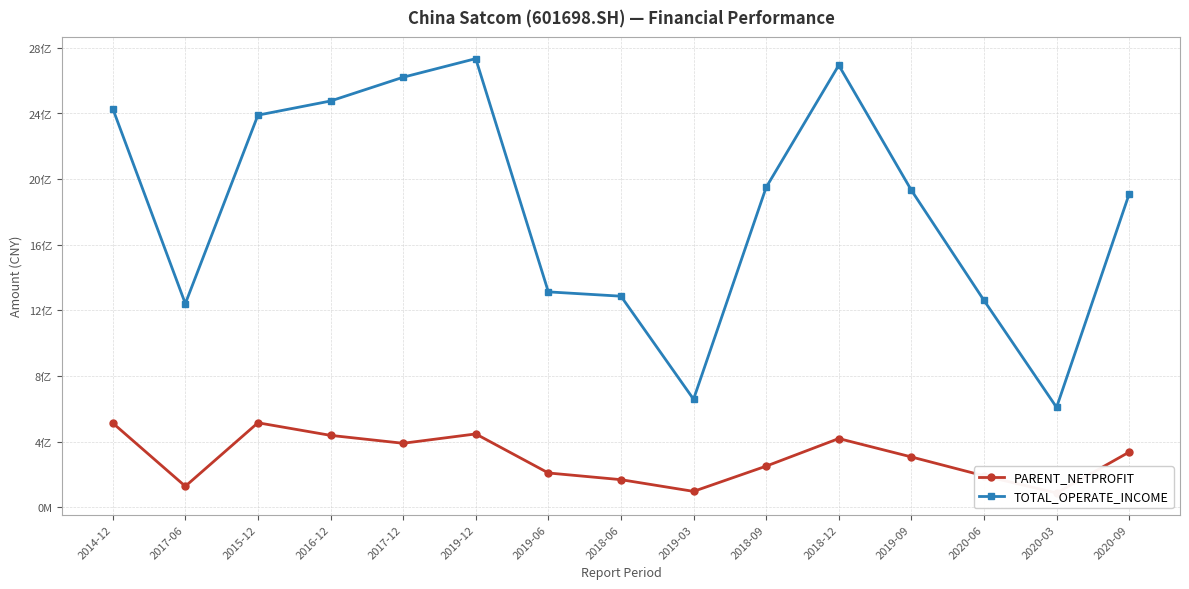

At which label does TOTAL_OPERATE_INCOME reach its peak?

2019-12